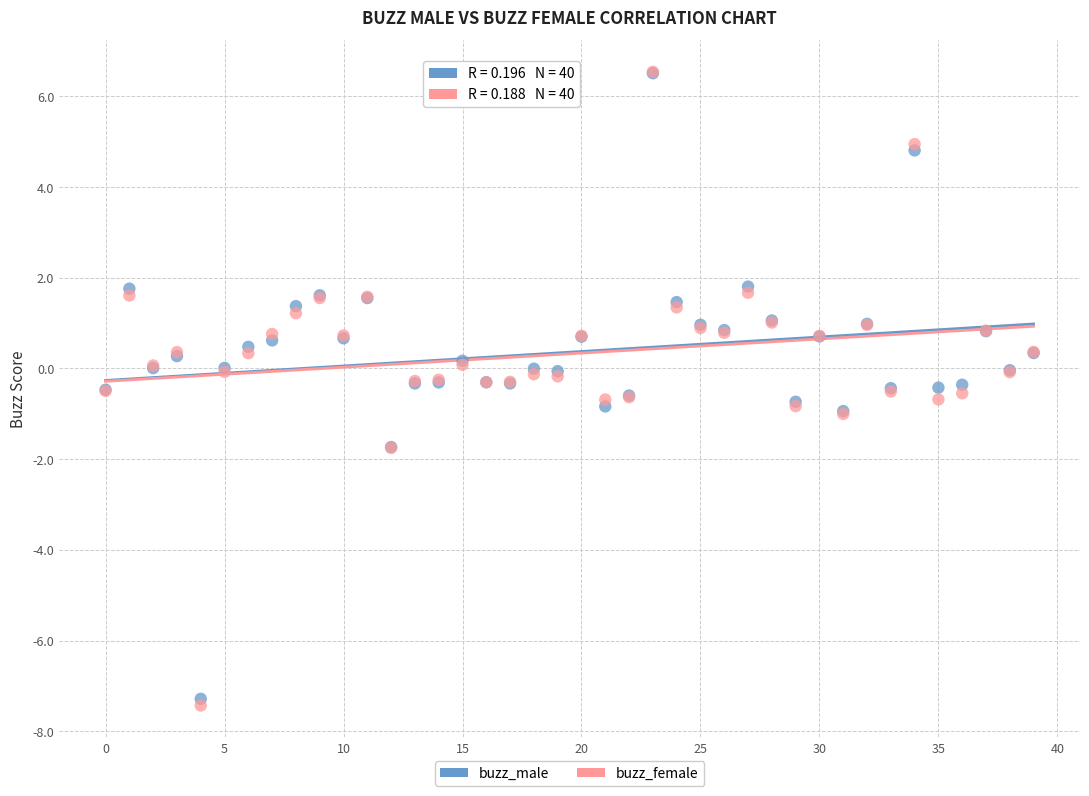

What are all the series names shown in the legend?

buzz_male, buzz_female